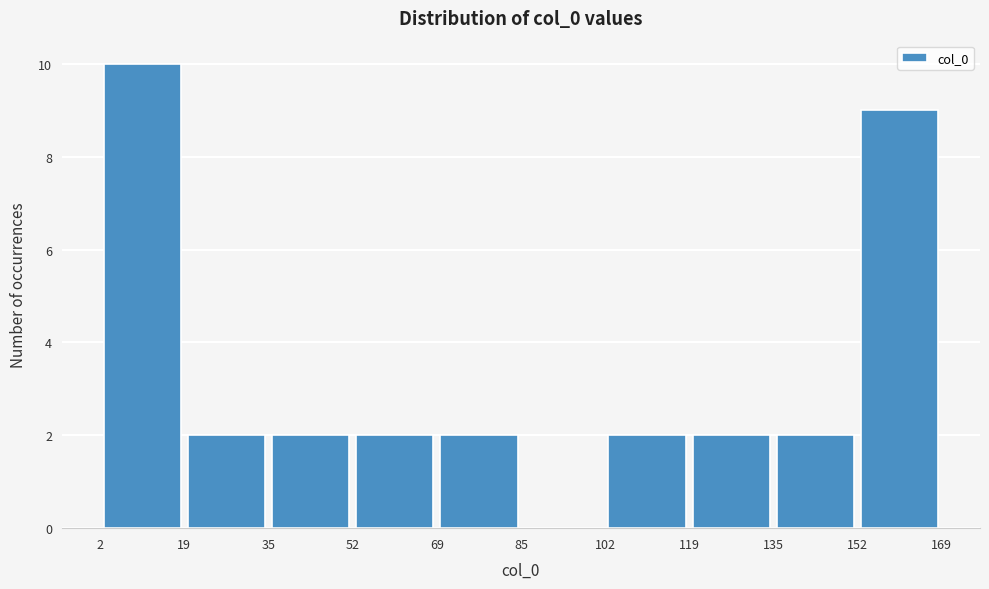

Reading left to right, transcribe this chart: for each bar, give the range it covers on the x-axis and its height. The values are not printed on the chart, so give them approximately, as read against the axis.

2 to 19: 10
19 to 35: 2
35 to 52: 2
52 to 69: 2
69 to 85: 2
85 to 102: 0
102 to 119: 2
119 to 135: 2
135 to 152: 2
152 to 169: 9